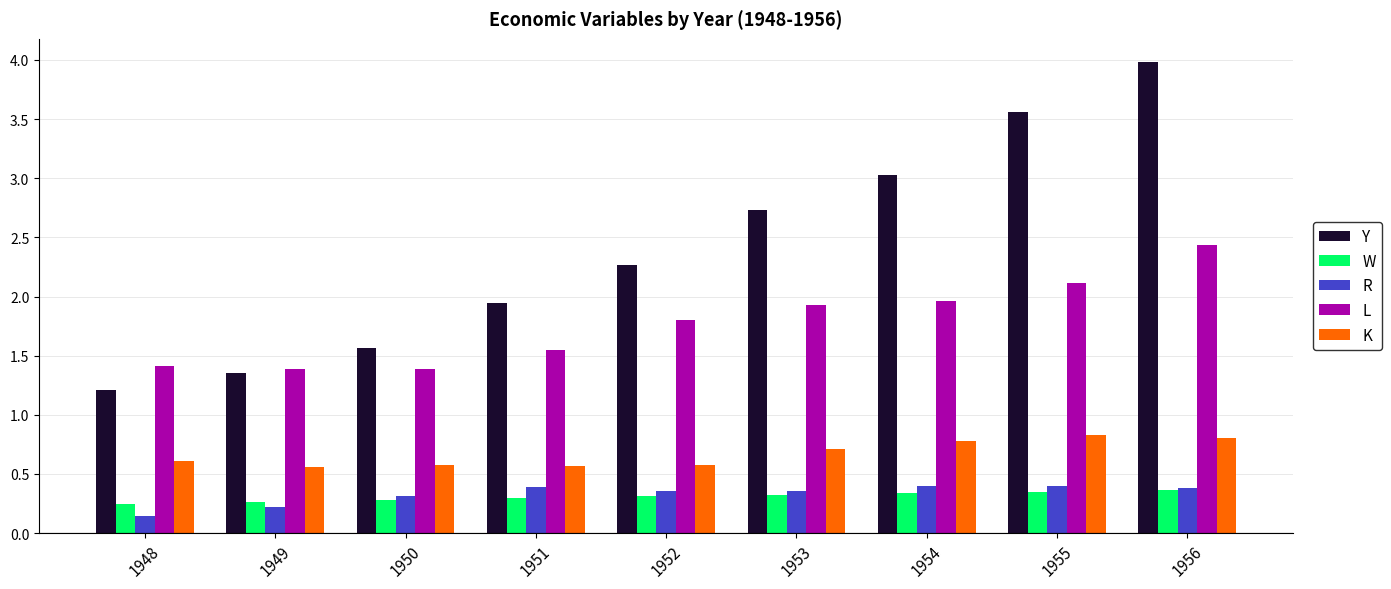

What is the greatest value displayed?

4.0